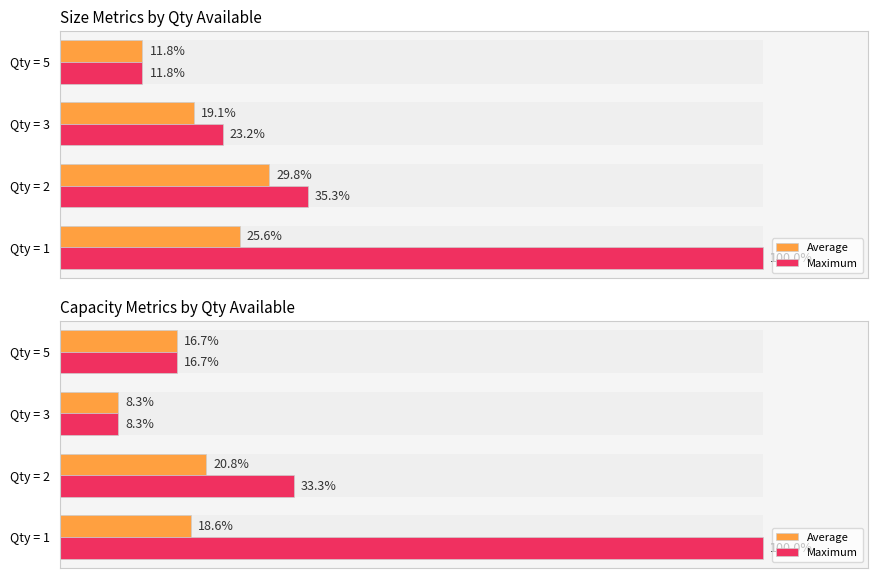

Does the chart contain stacked bars?

No